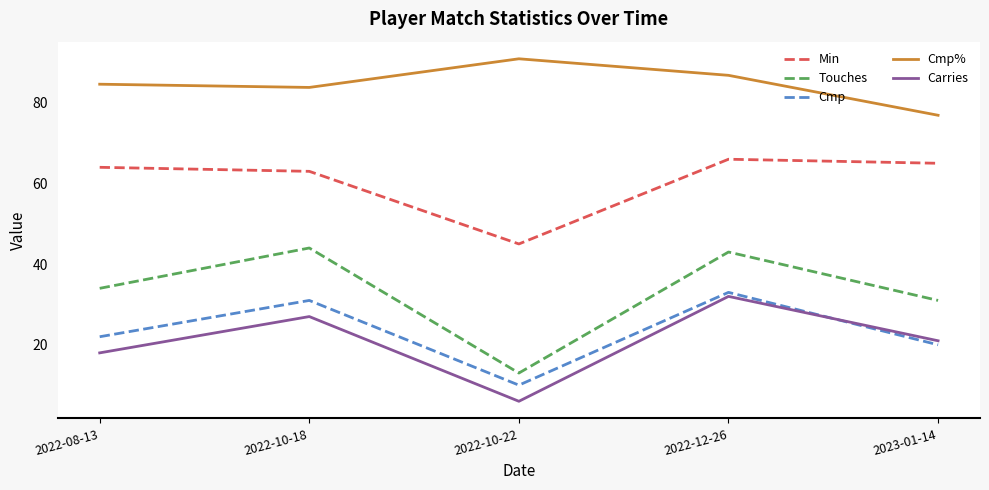

At which category is the sum across all series the highest?

2022-12-26